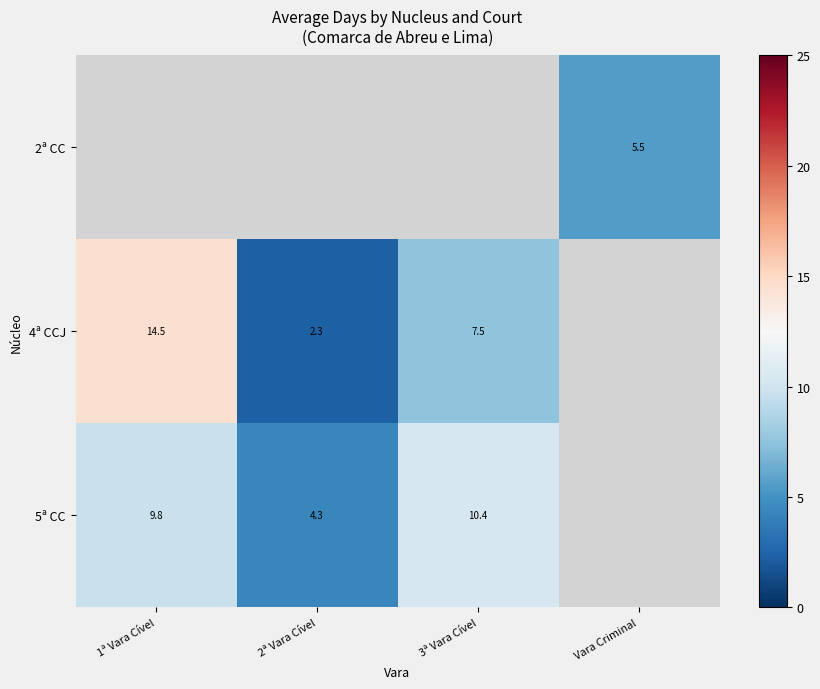

The value of 5ª CC at 2ª Vara Cível is 1.3. True or false?

False